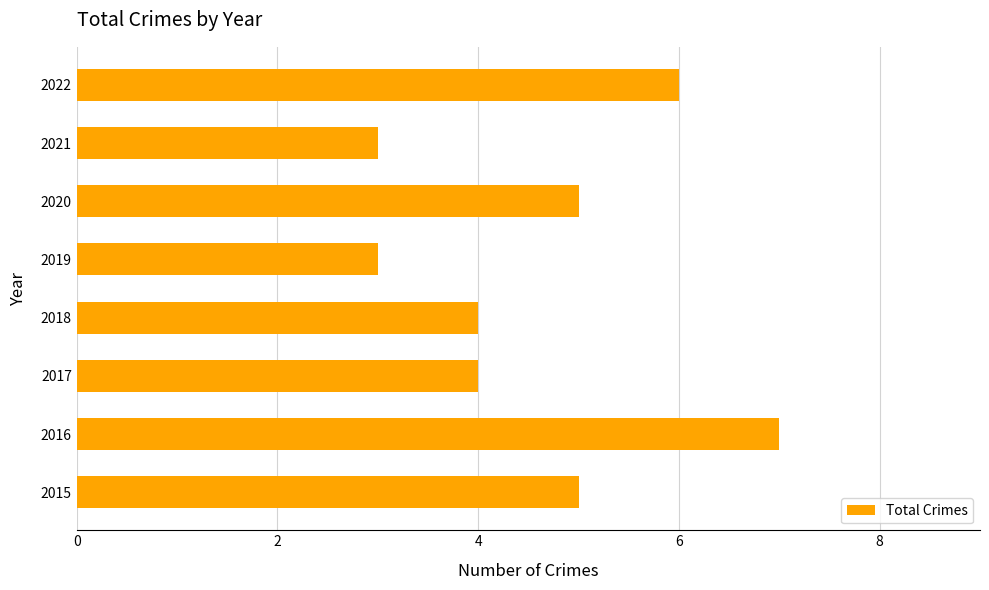

What is the difference between the second highest and second lowest values?

3